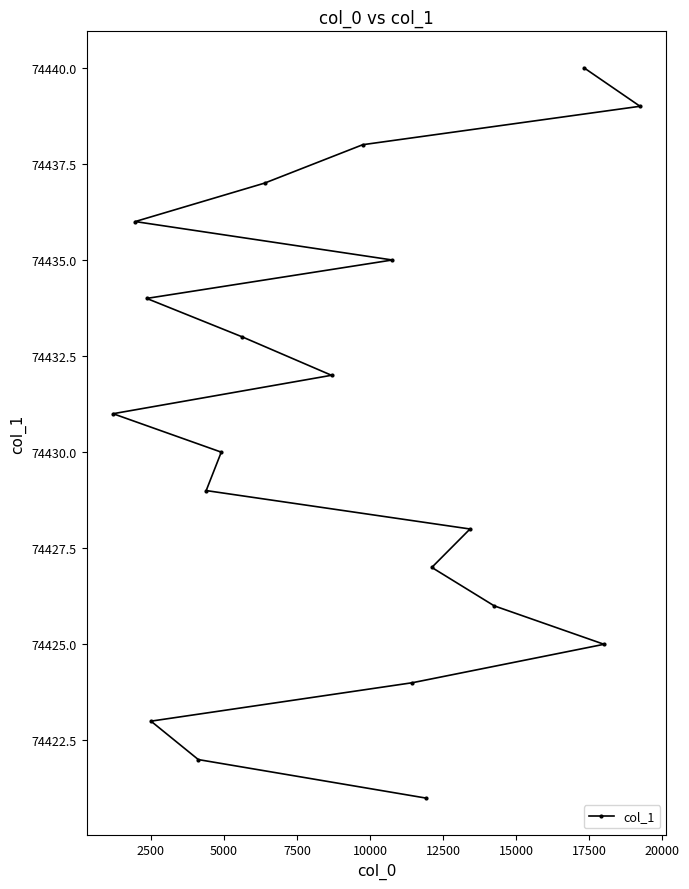

What is the sum of all values?

1488610